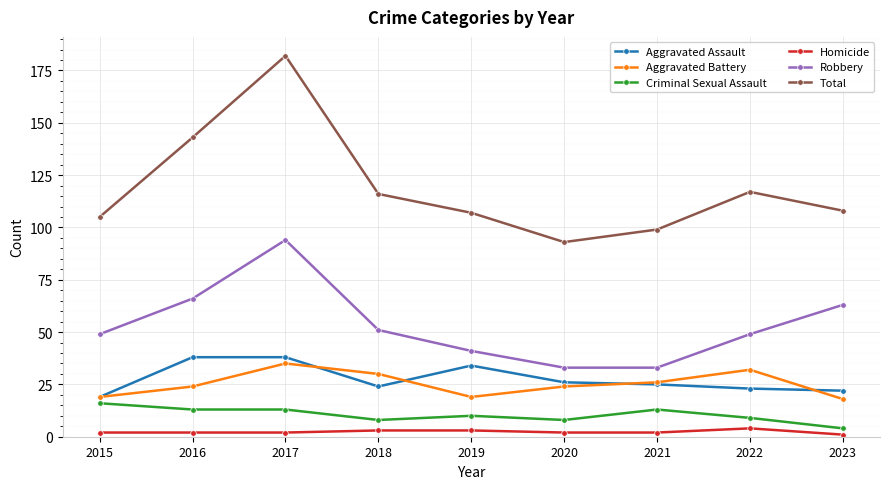

True or false: Aggravated Battery and Homicide intersect in this chart.

False